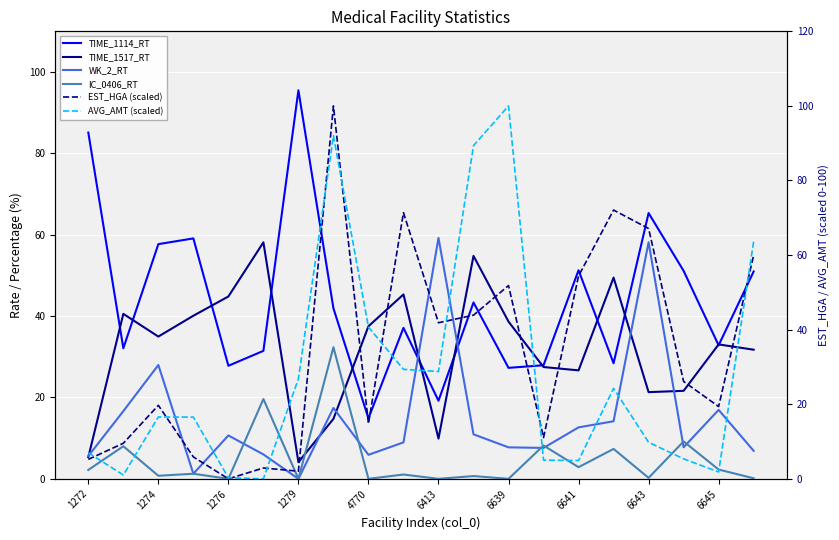

How many lines are shown in the chart?

6